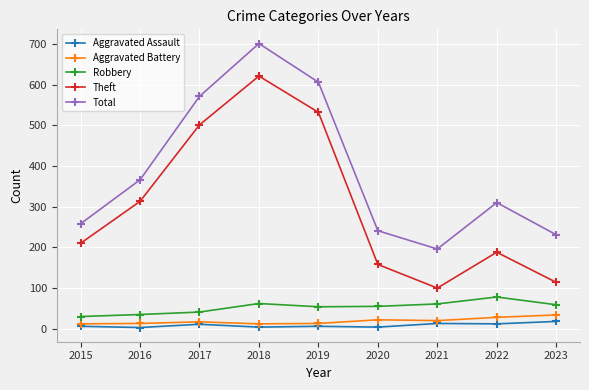

Which series has the largest range (max minus min)?

Theft